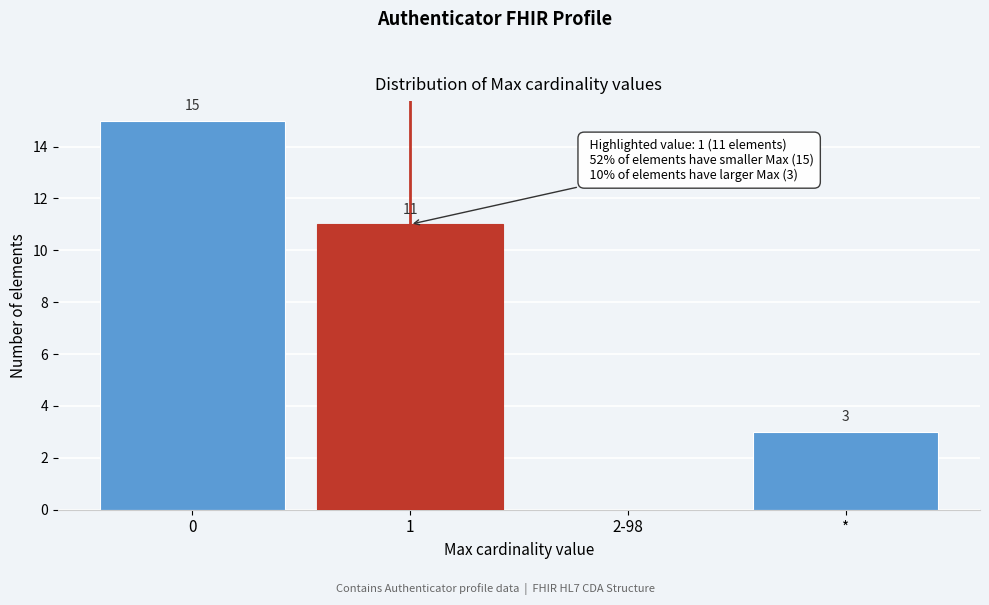

Reading left to right, what are all the values shown in this chart?

0=15	1=11	2-98=0	*=3